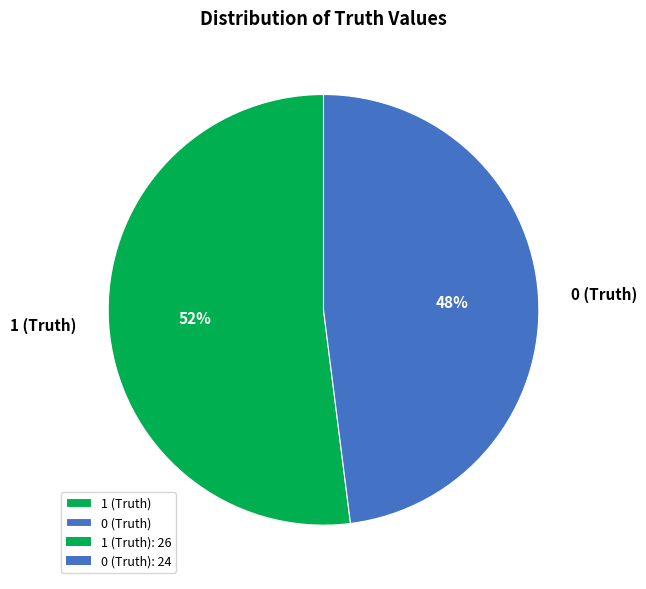

How many slices are in this pie chart?

2